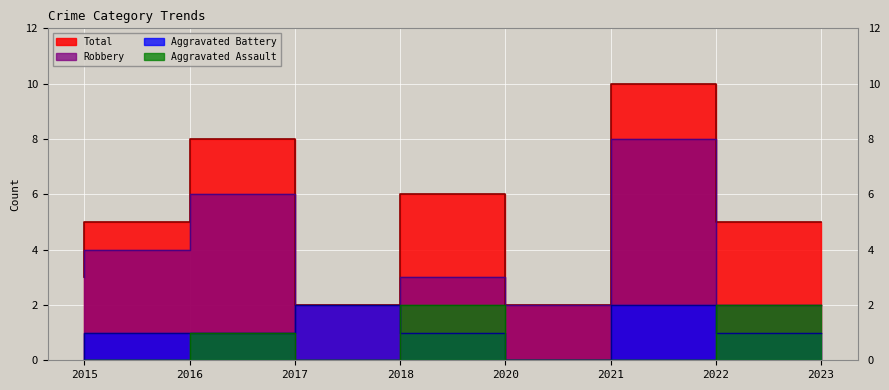

True or false: Total and Robbery intersect in this chart.

False